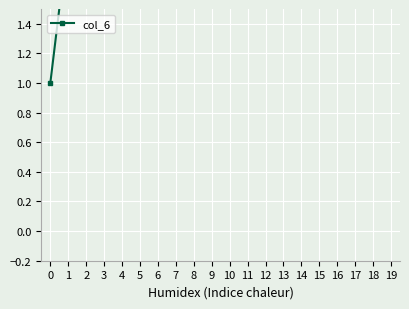

List the labels in order of value, smallest first.

0, 1, 2, 3, 4, 5, 6, 7, 8, 9, 10, 11, 12, 13, 14, 15, 16, 17, 18, 19